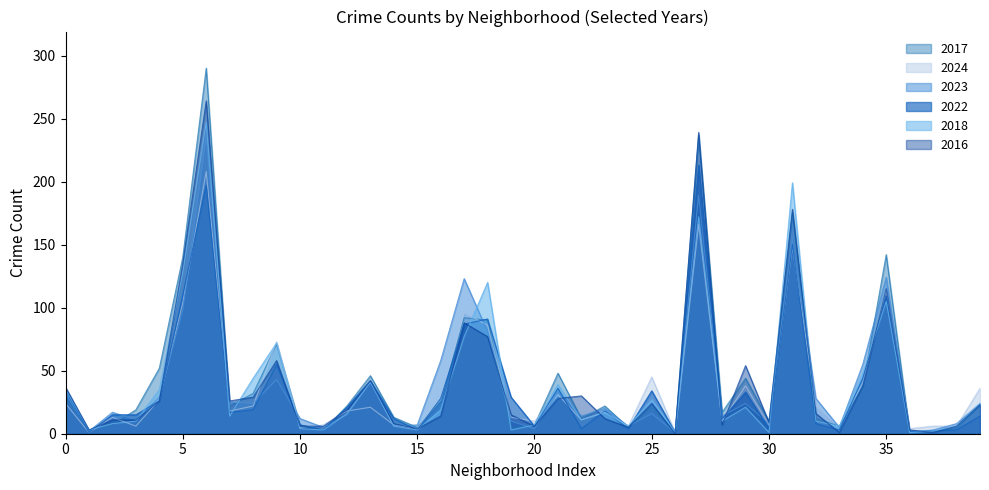

What is the total value across all series at 20?

40